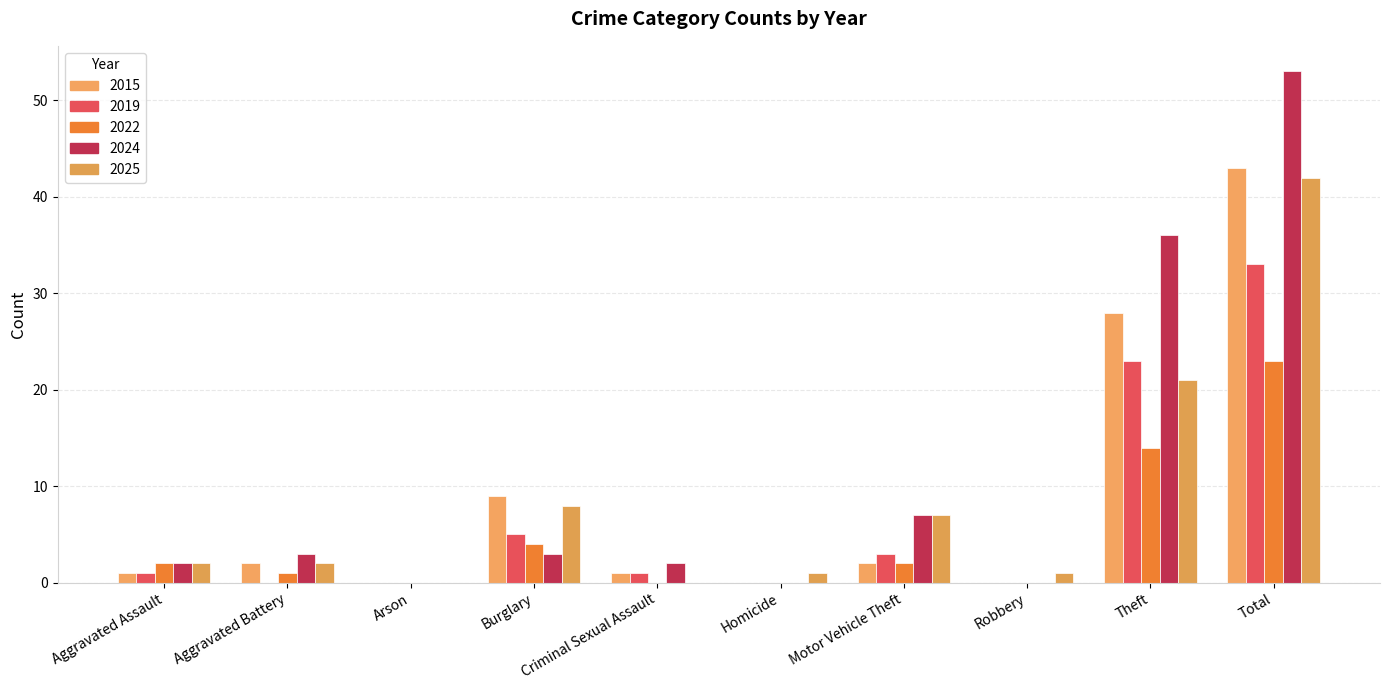

What is the spread (max minus min) of values at Aggravated Assault?

1